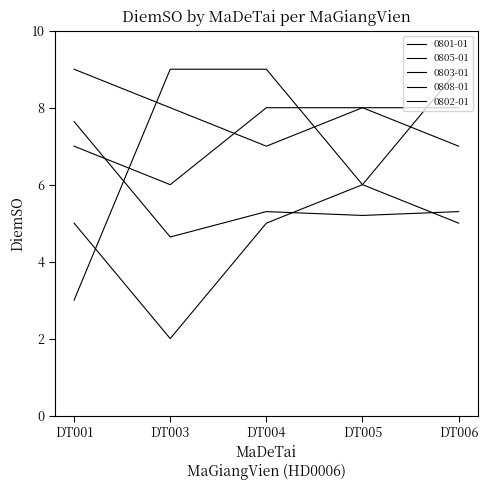

What is the total value across all series at DT006?

34.3